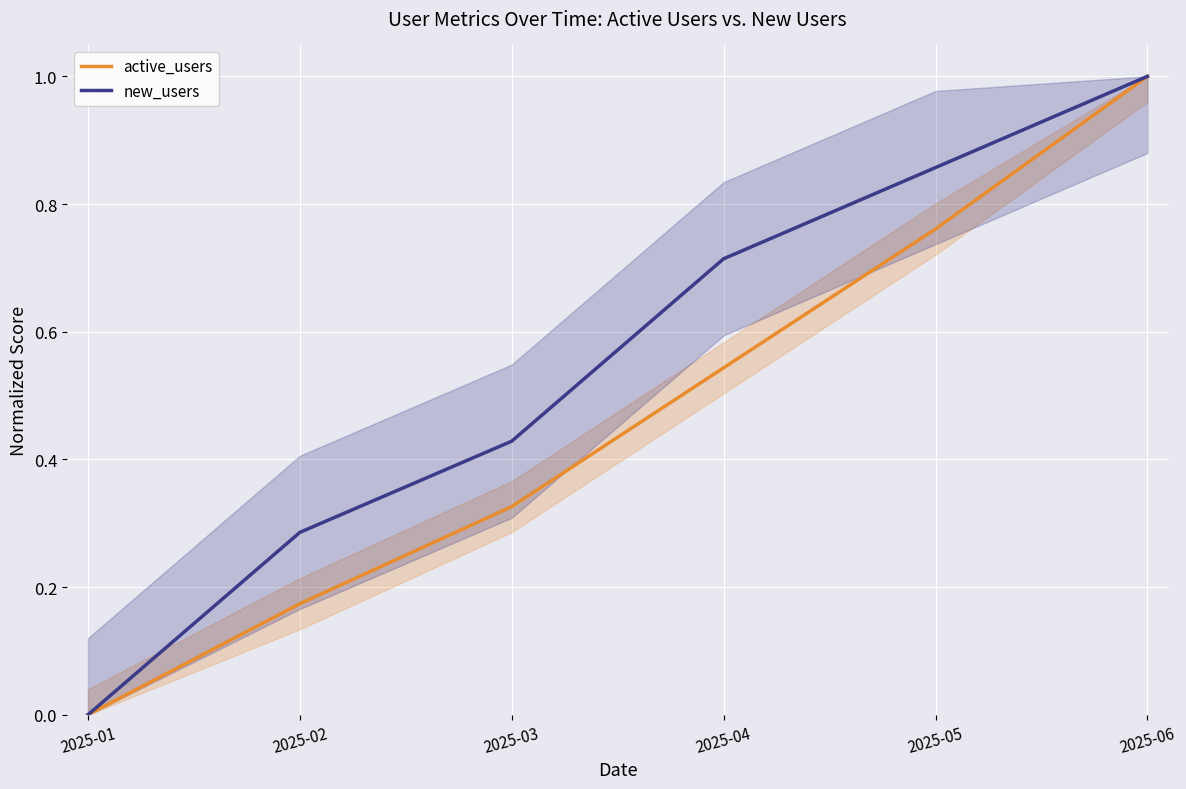

Rank the series by their maximum value, from highest to lowest.

active_users, new_users